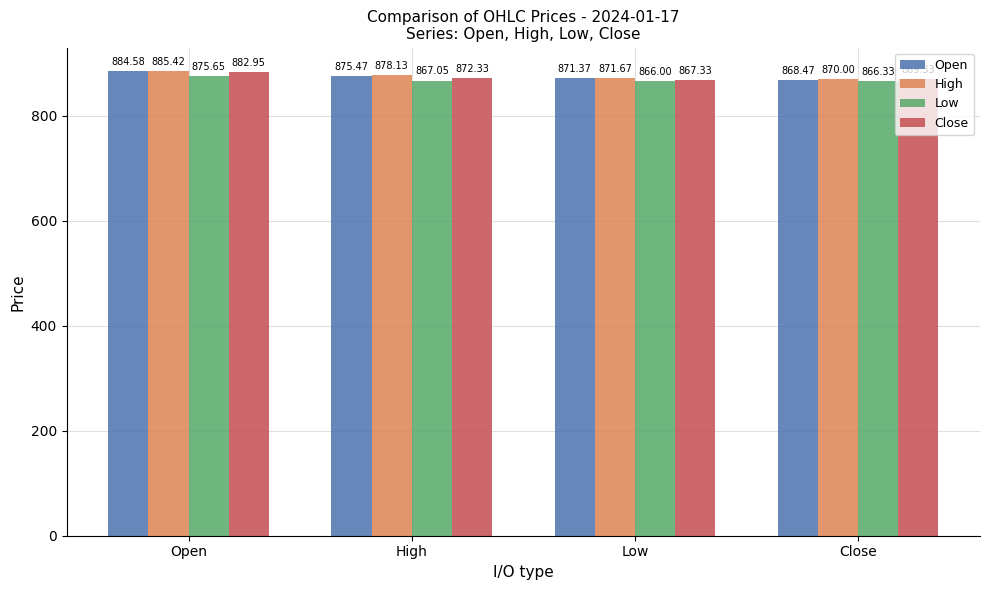

The Low series shows 866.0 at Low. True or false?

True